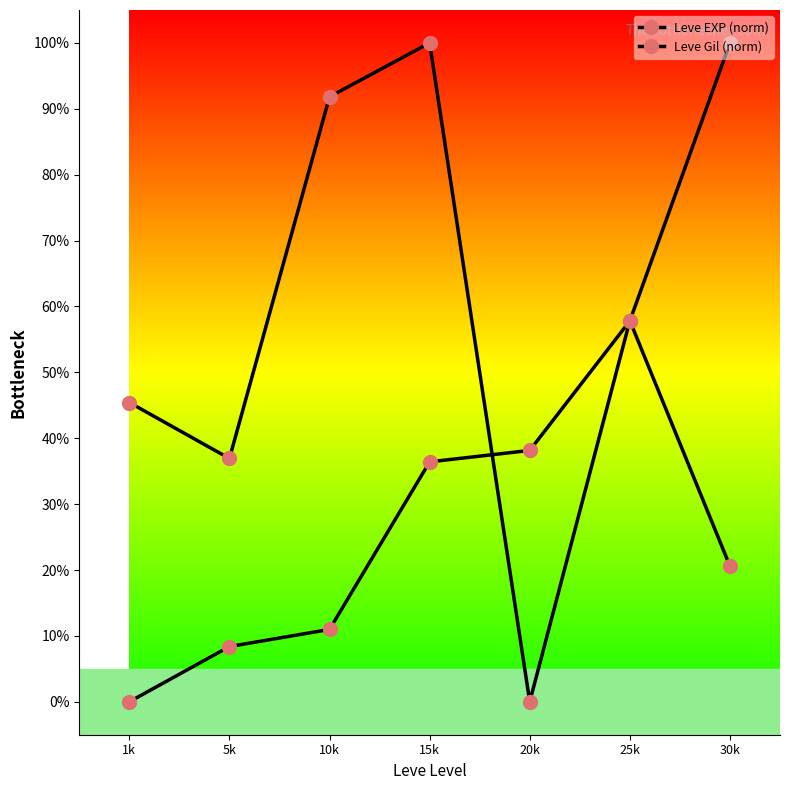

How many values in the Leve Gil (norm) series exceed 45?

4